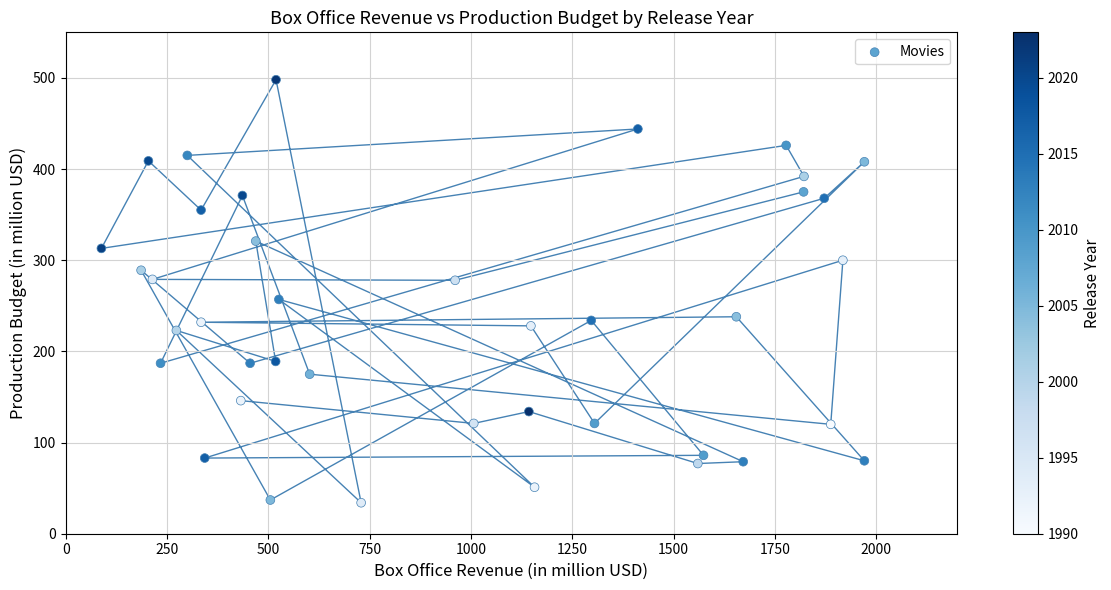

What is the range of Y values (max minus min)?

464